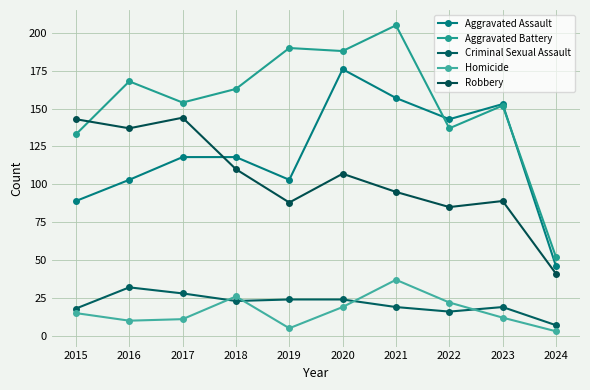

Between 2016 and 2024, which series saw the biggest shift?

Aggravated Battery